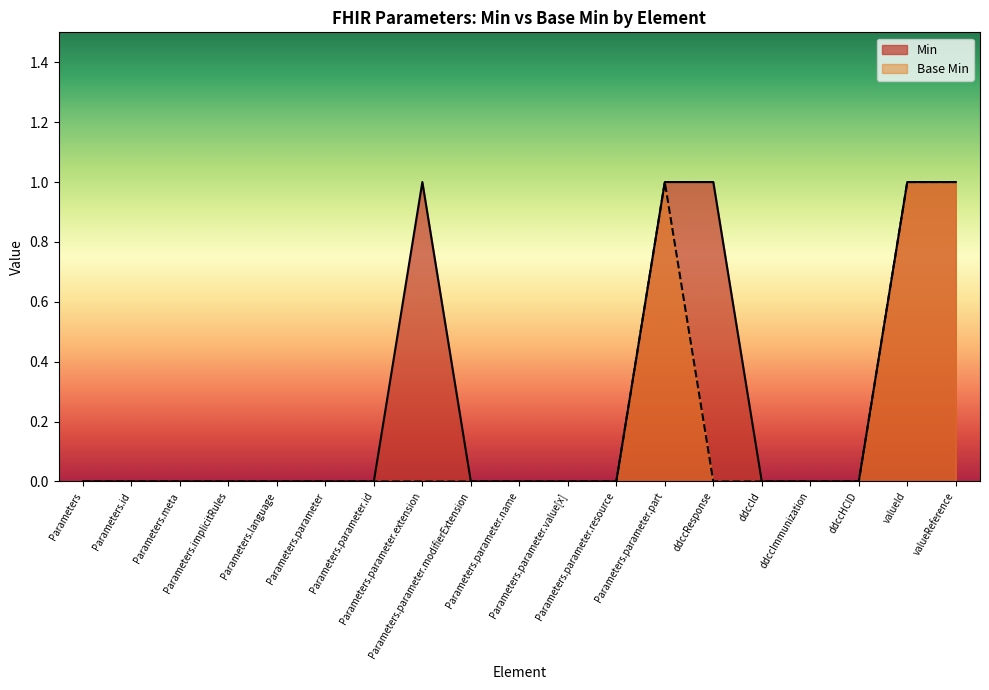

Which category has the lowest value in the Min series?

Parameters